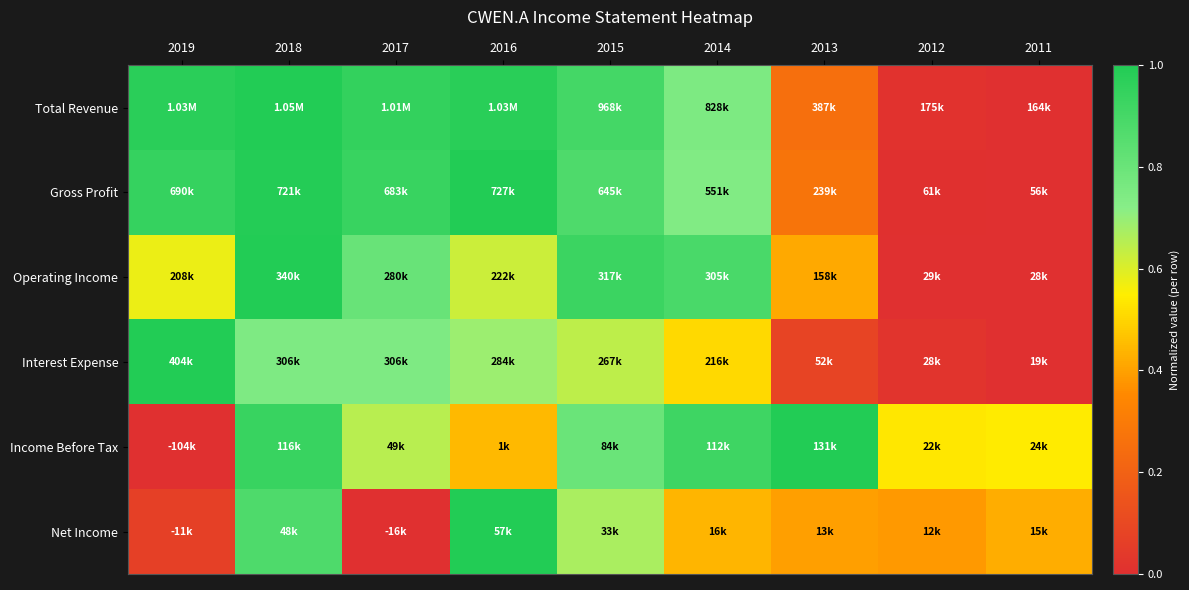

Reading right to left, what are all the values shown in this chart?

Total Revenue: 2011=0.0	2012=0.0	2013=0.3	2014=0.7	2015=0.9	2016=1.0	2017=1.0	2018=1.0	2019=1.0
Gross Profit: 2011=0.0	2012=0.0	2013=0.3	2014=0.7	2015=0.9	2016=1.0	2017=0.9	2018=1.0	2019=0.9
Operating Income: 2011=0.0	2012=0.0	2013=0.4	2014=0.9	2015=0.9	2016=0.6	2017=0.8	2018=1.0	2019=0.6
Interest Expense: 2011=0.0	2012=0.0	2013=0.1	2014=0.5	2015=0.6	2016=0.7	2017=0.7	2018=0.7	2019=1.0
Income Before Tax: 2011=0.5	2012=0.5	2013=1.0	2014=0.9	2015=0.8	2016=0.4	2017=0.7	2018=0.9	2019=0.0
Net Income: 2011=0.4	2012=0.4	2013=0.4	2014=0.4	2015=0.7	2016=1.0	2017=0.0	2018=0.9	2019=0.1